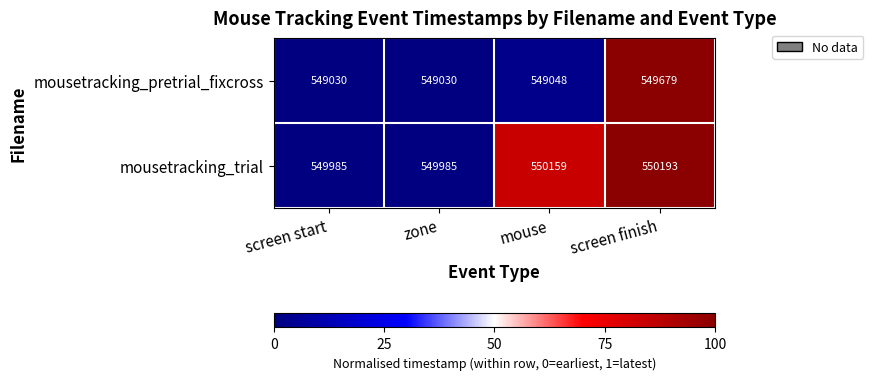

What is the total value across all series at screen finish?

1099872